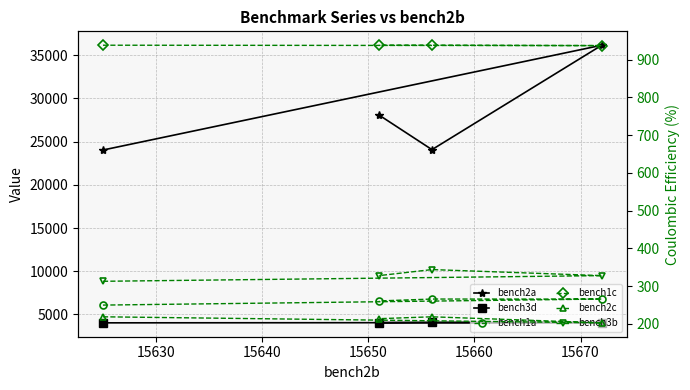

True or false: bench2a and bench3d intersect in this chart.

False